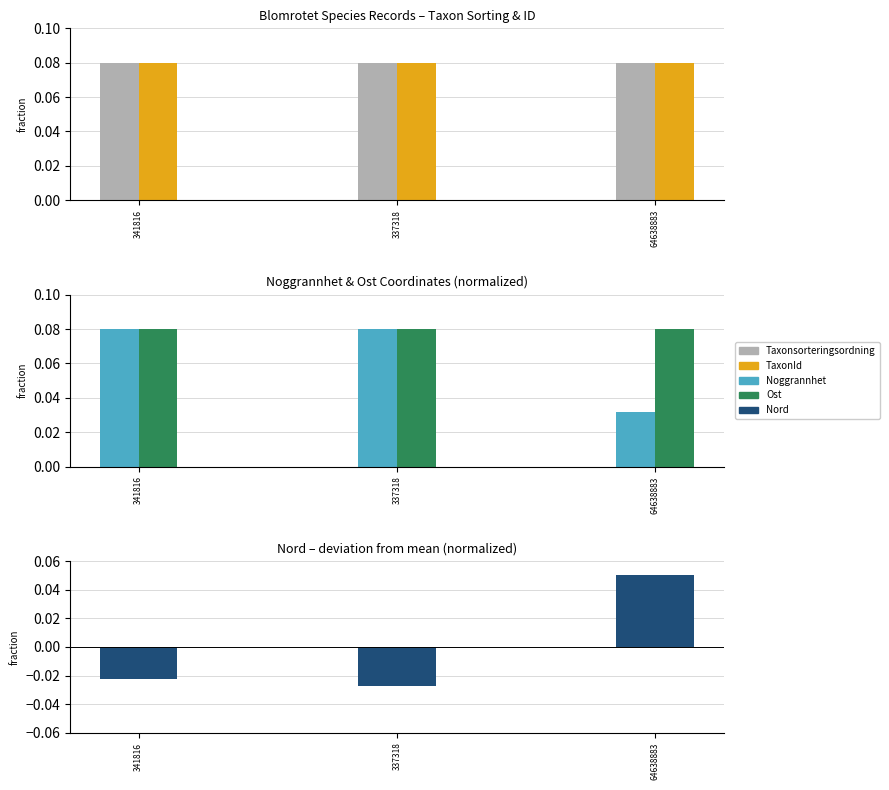

What position from the right is 337318?

2